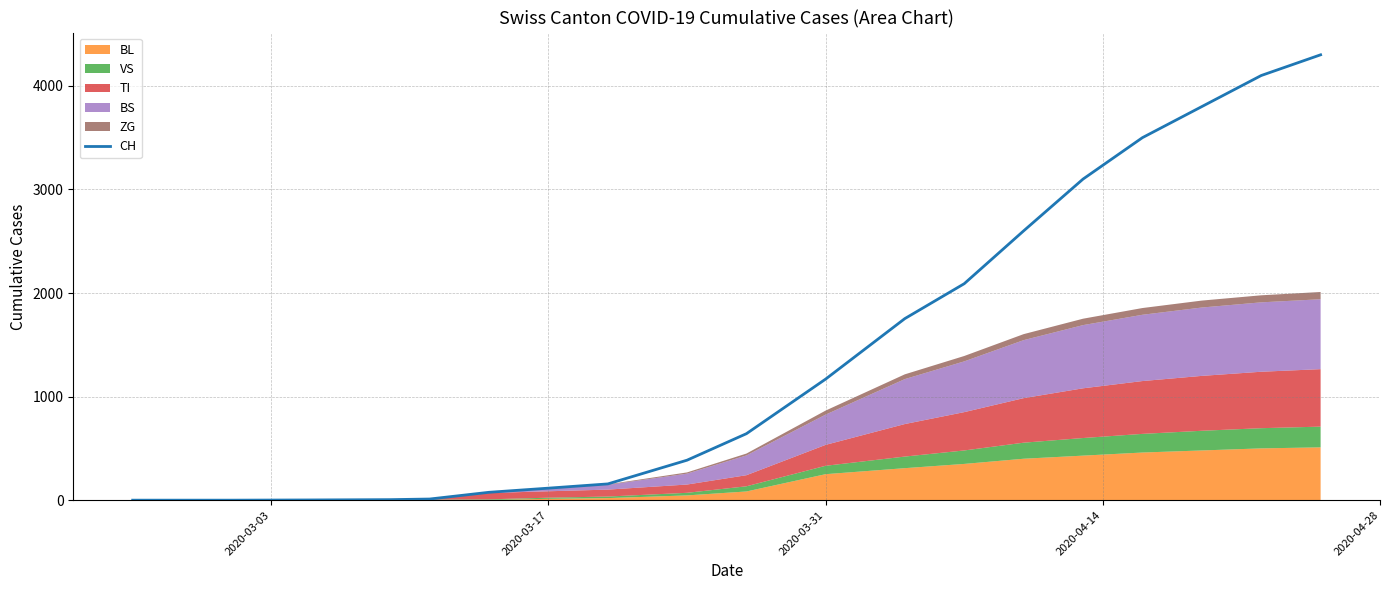

How many data points are less than 642?

10